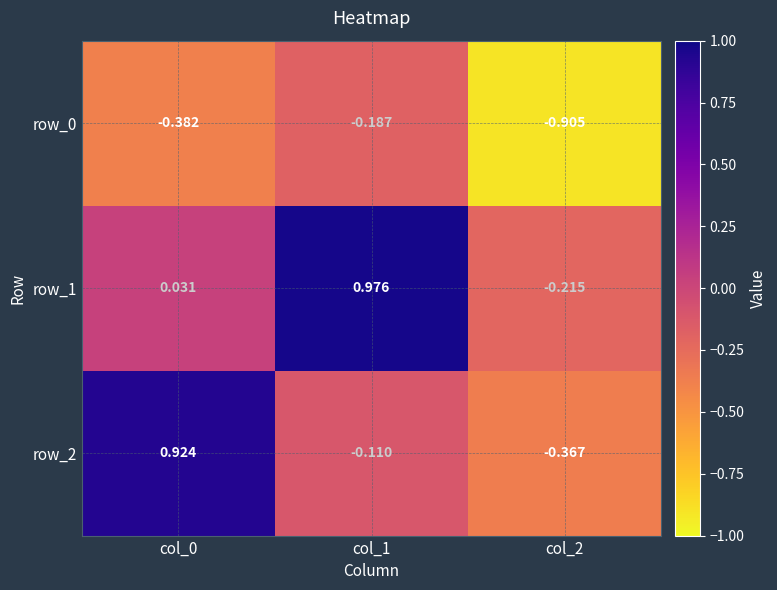

At which category is the sum across all series the highest?

col_1